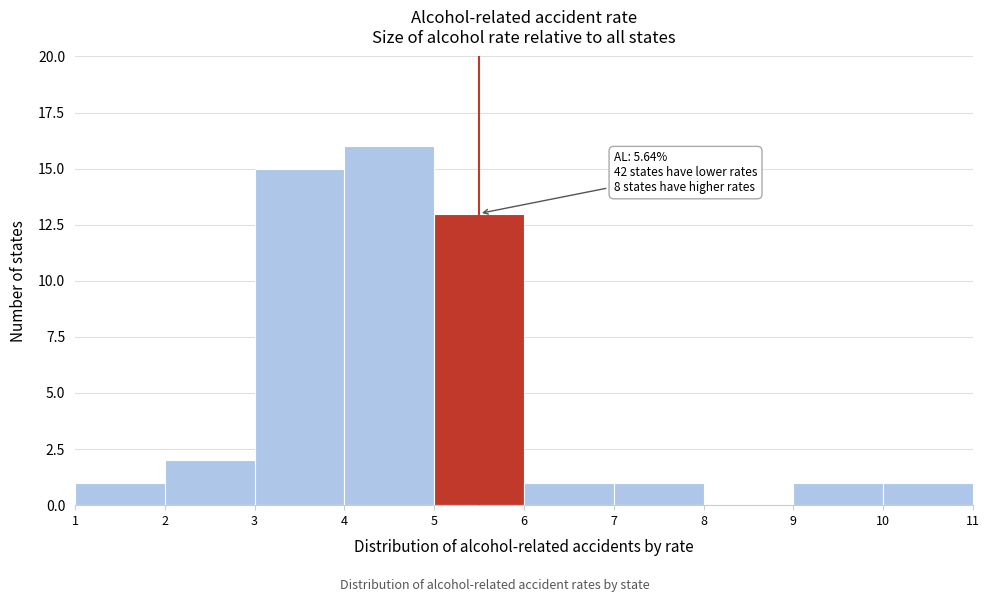

Which range on the x-axis has the tallest bar?

4 to 5